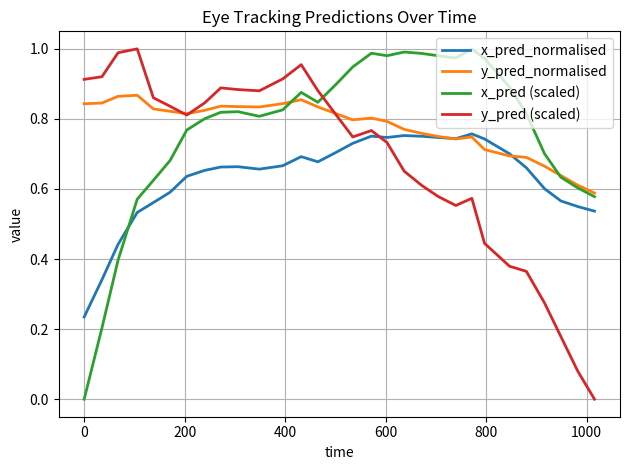

Which series has the largest total across all categories?

y_pred_normalised